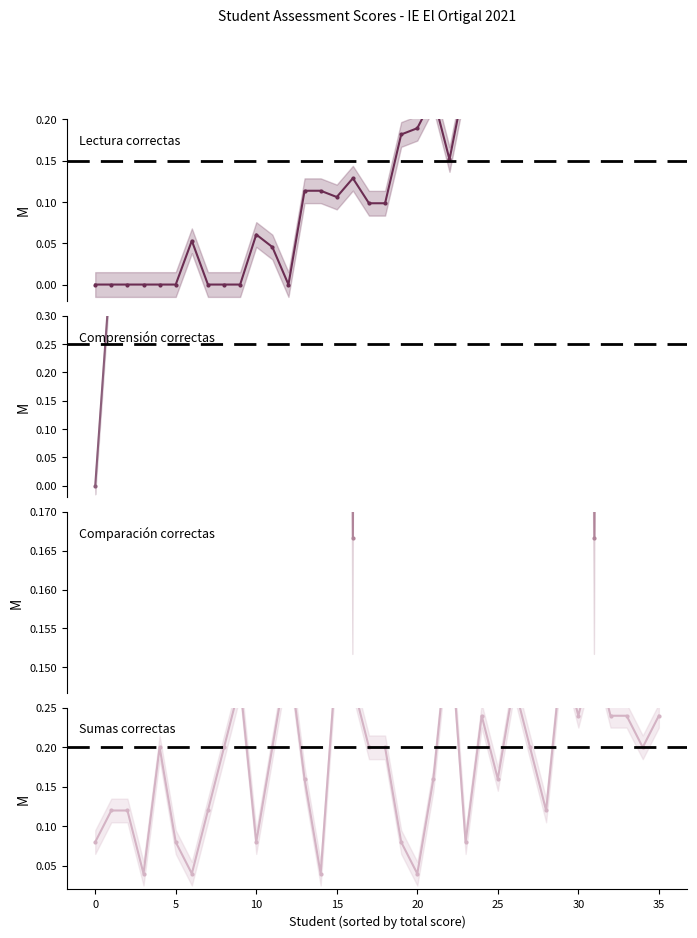

What are all the series names shown in the legend?

Lectura correctas, Comprensión correctas, Comparación correctas, Sumas correctas